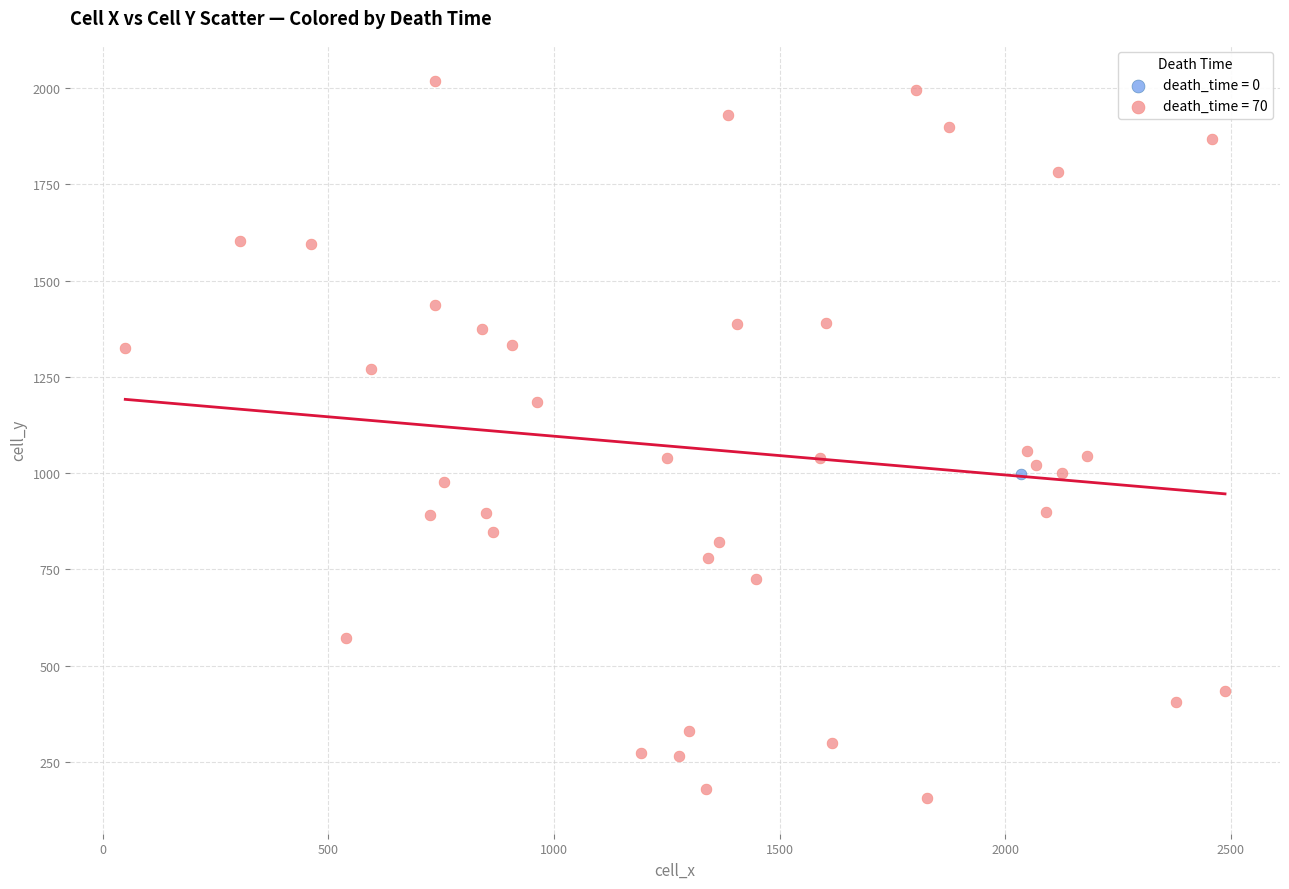

Which series contains the highest Y value?

death_time = 70